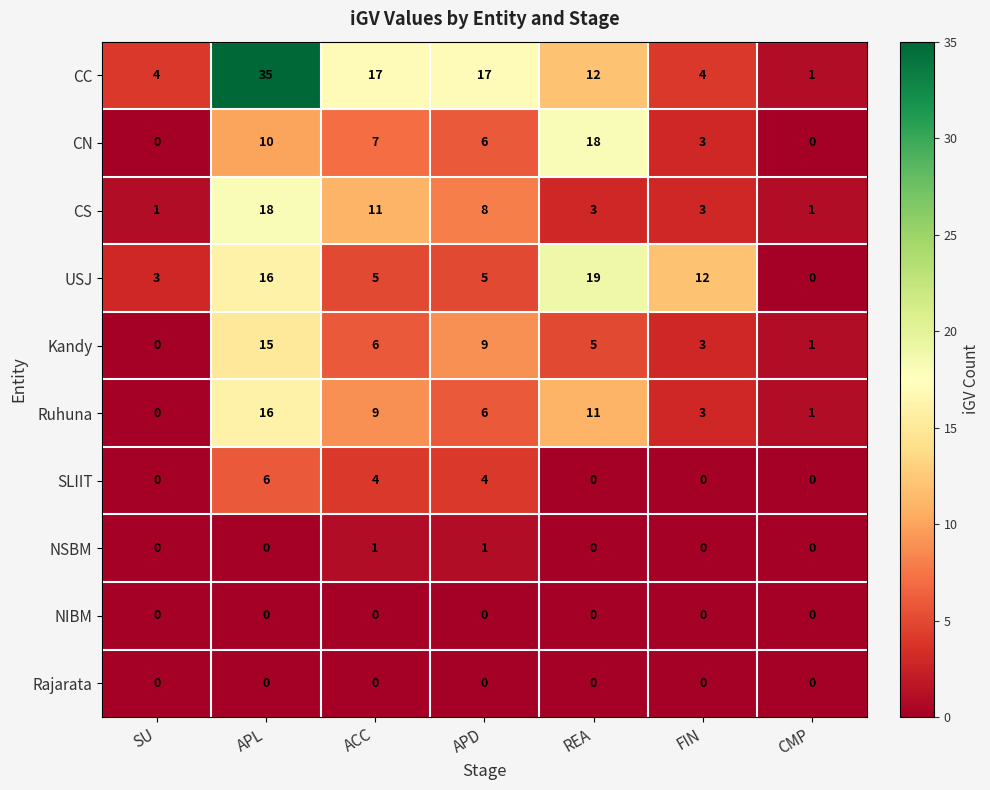

Where does the Ruhuna series first go above 6?

APL